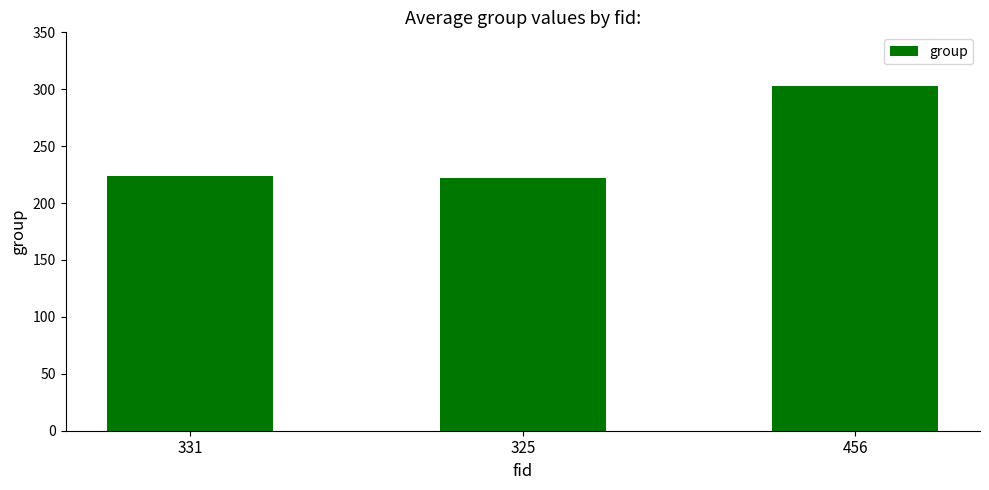

What is the smallest value displayed?

222